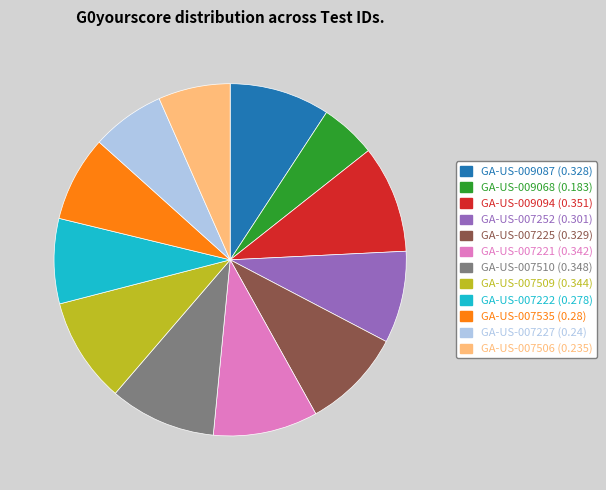

Count the number of slices in the pie.

12